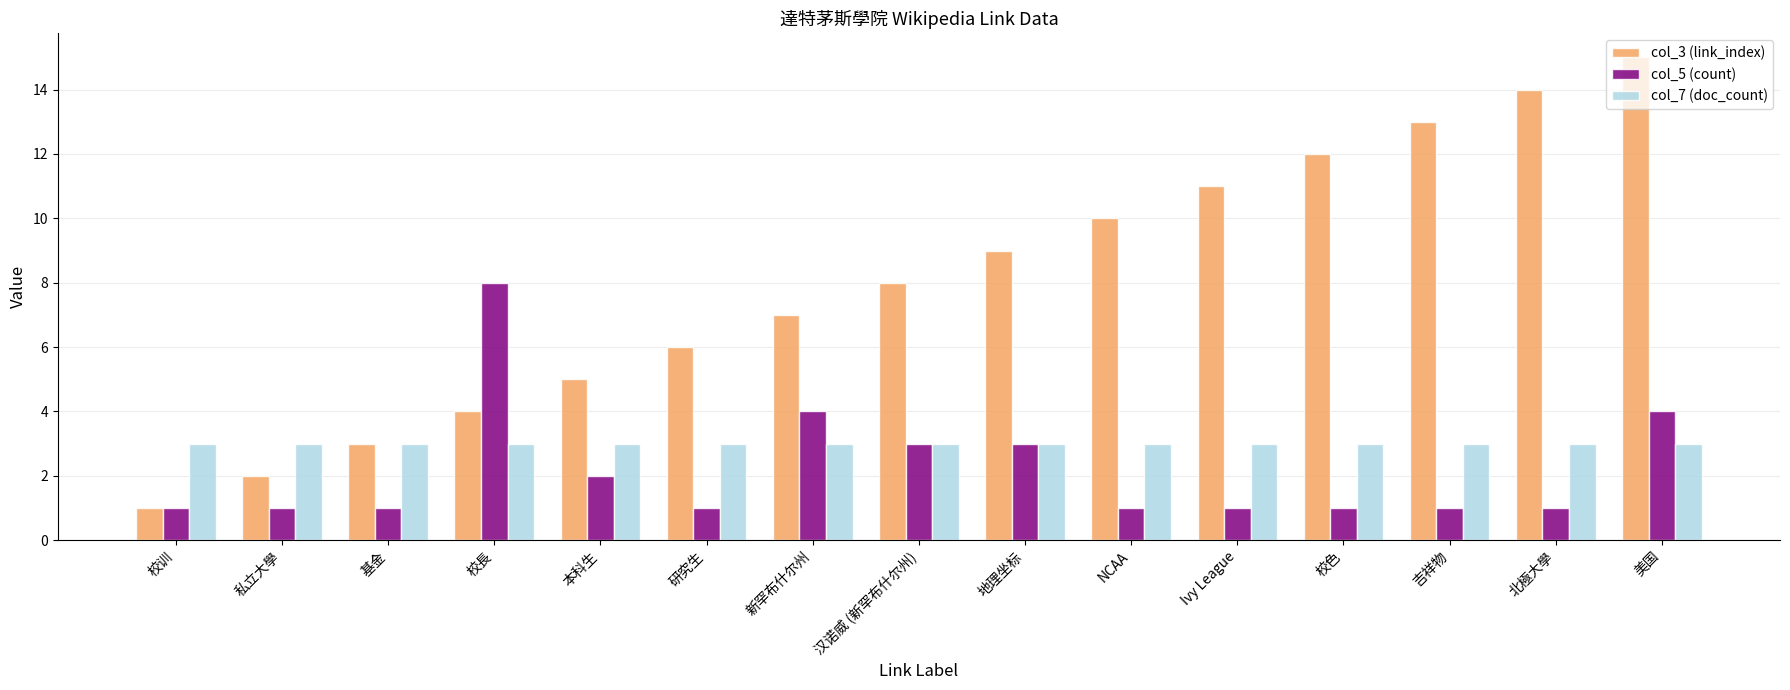

Does the chart contain stacked bars?

No